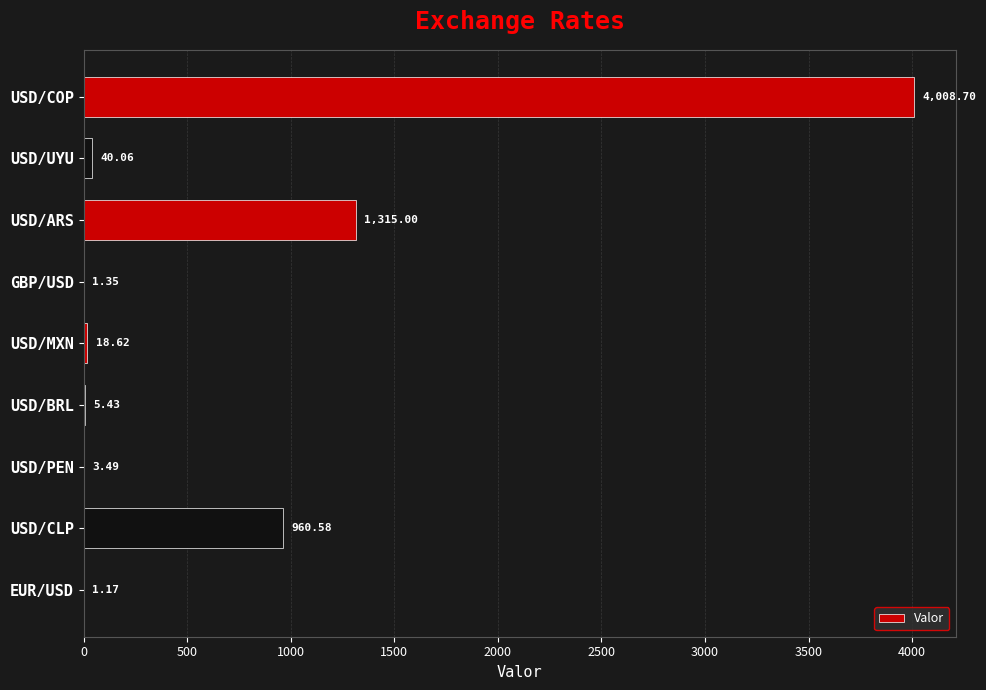

What is the greatest value displayed?

4008.7